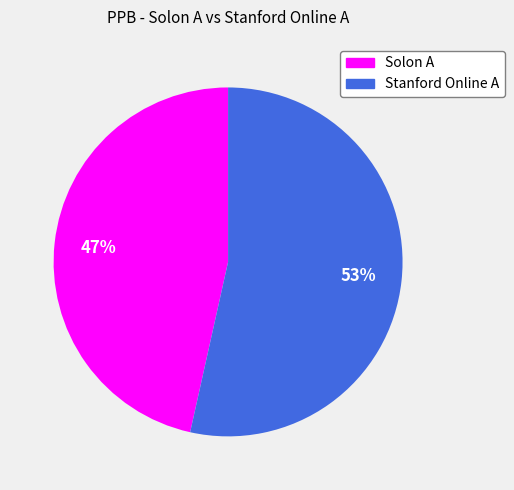

Which category accounts for the majority?

Stanford Online A